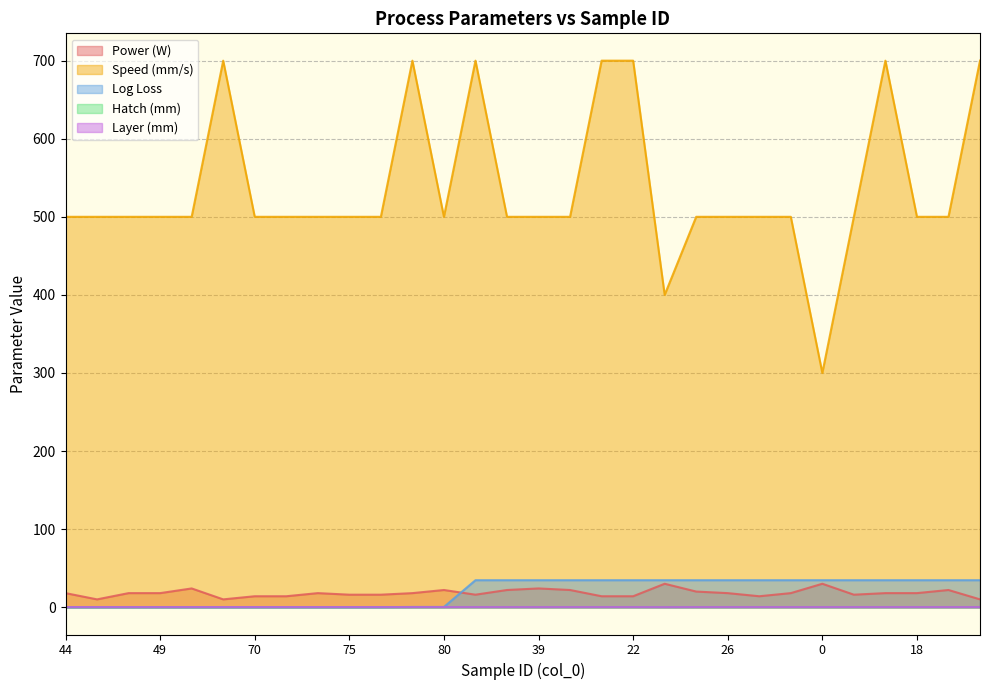

At which category does Hatch (mm) reach its first local peak?

49